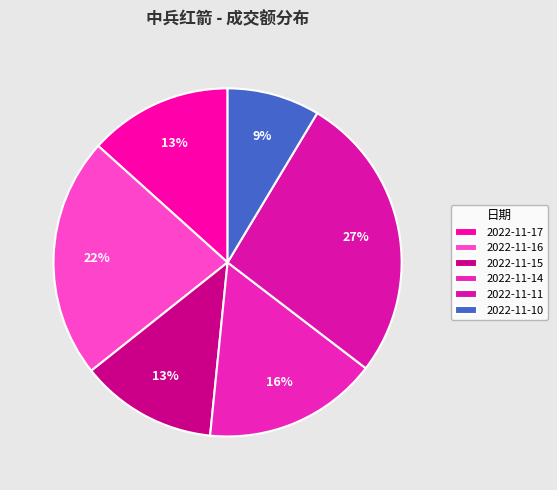

Does any single category account for the majority?

No